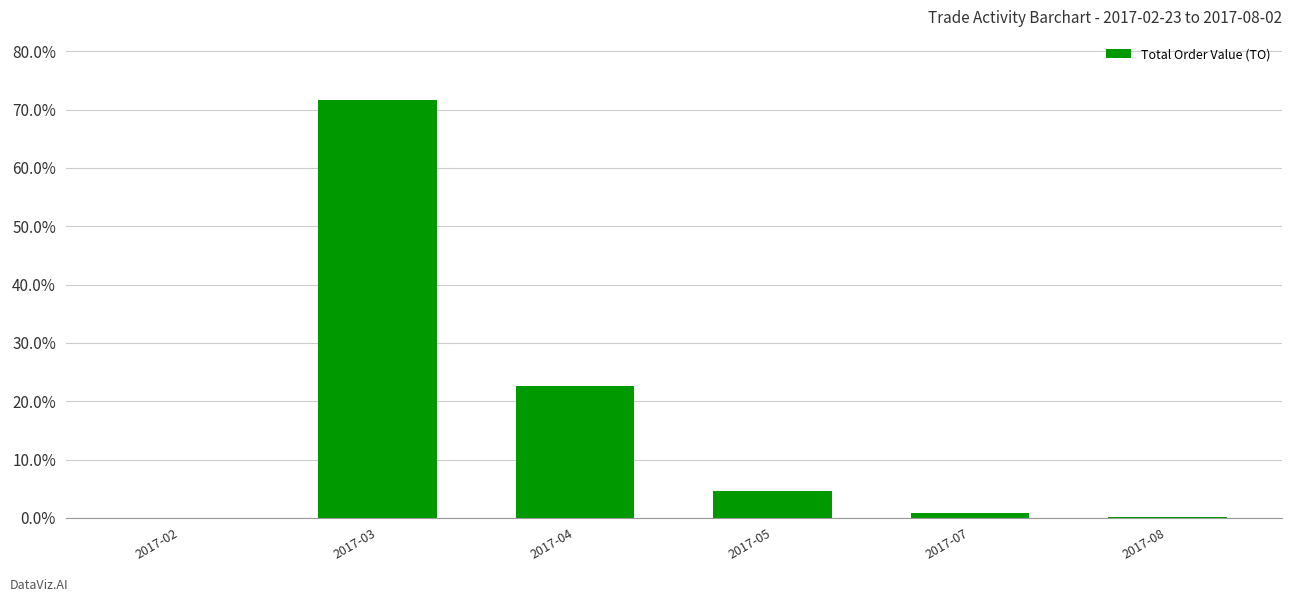

What is the difference between the second highest and minimum values?

0.2